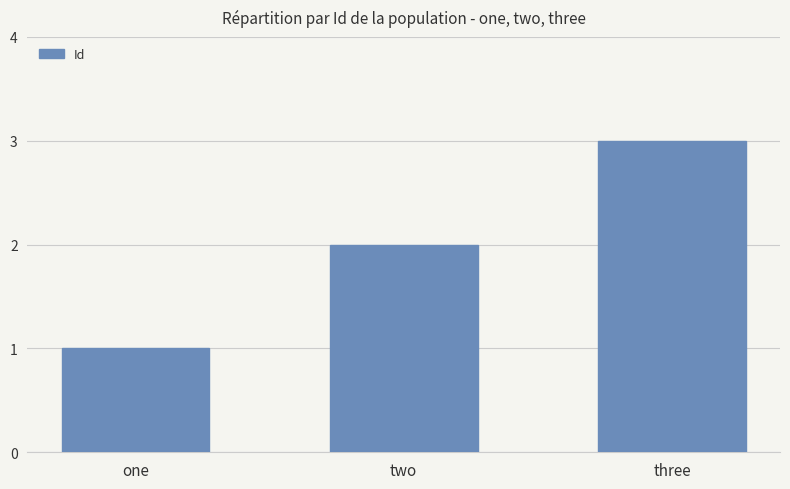

What is the ratio of the value at three to the value at one?

3.0